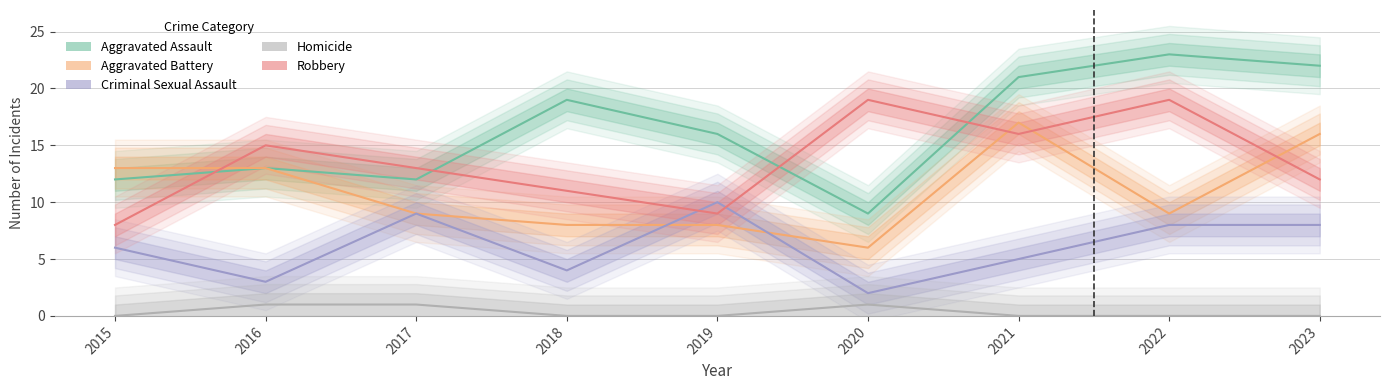

True or false: Homicide and Criminal Sexual Assault intersect in this chart.

False